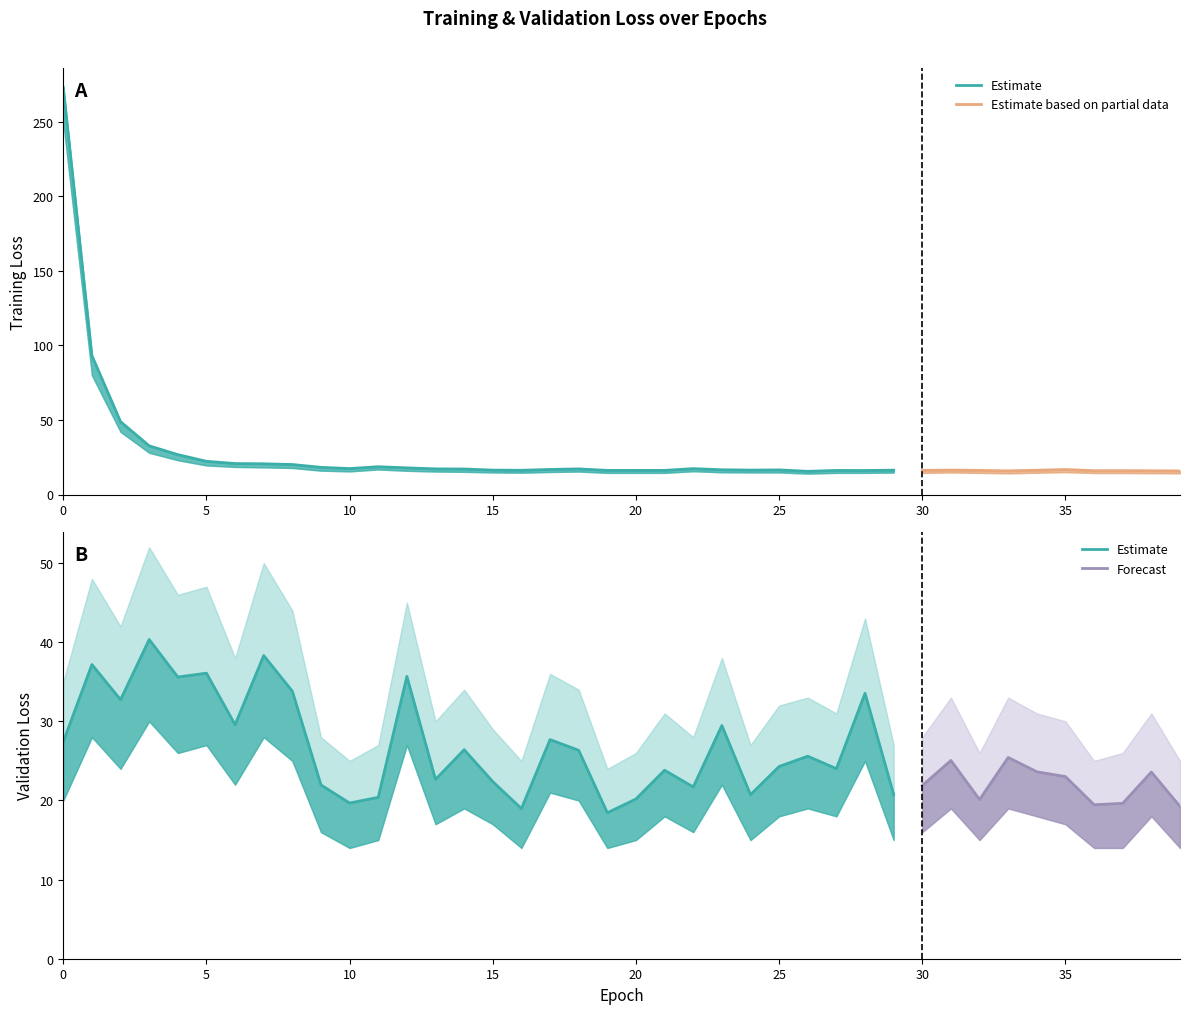

What is the sum of the loss_lower values at 29 and 13?

30.1